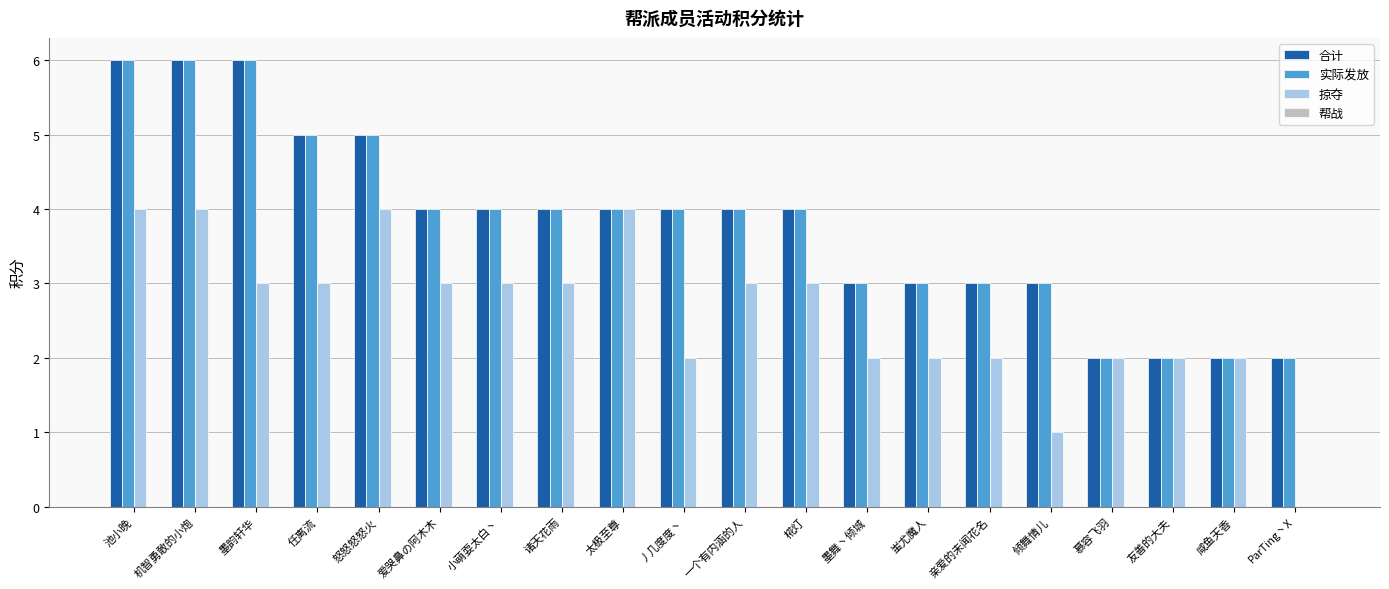

What is the sum of all 实际发放 values?

76